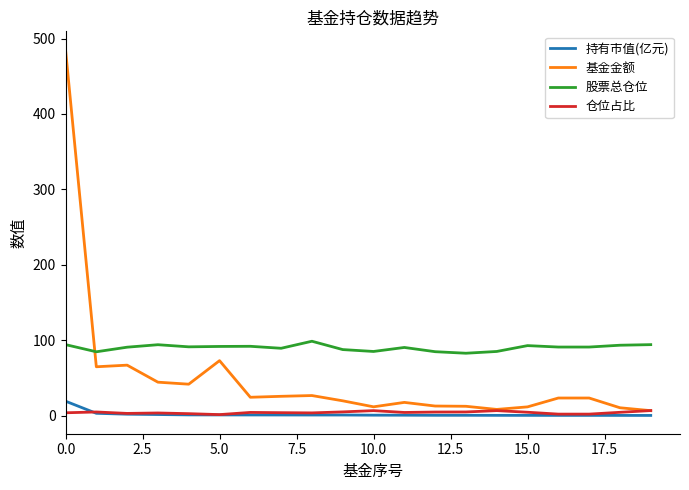

What are all the series names shown in the legend?

持有市值(亿元), 基金金额, 股票总仓位, 仓位占比